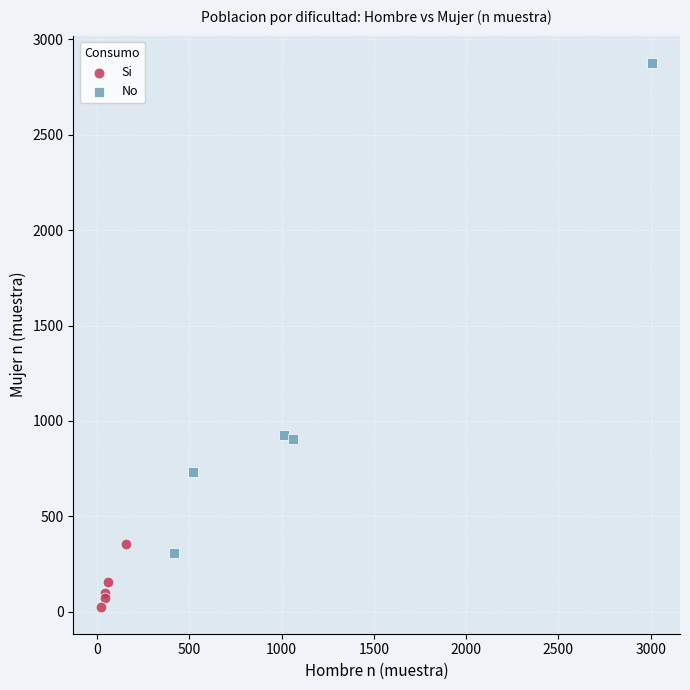

Which series has the widest spread of Y values?

No